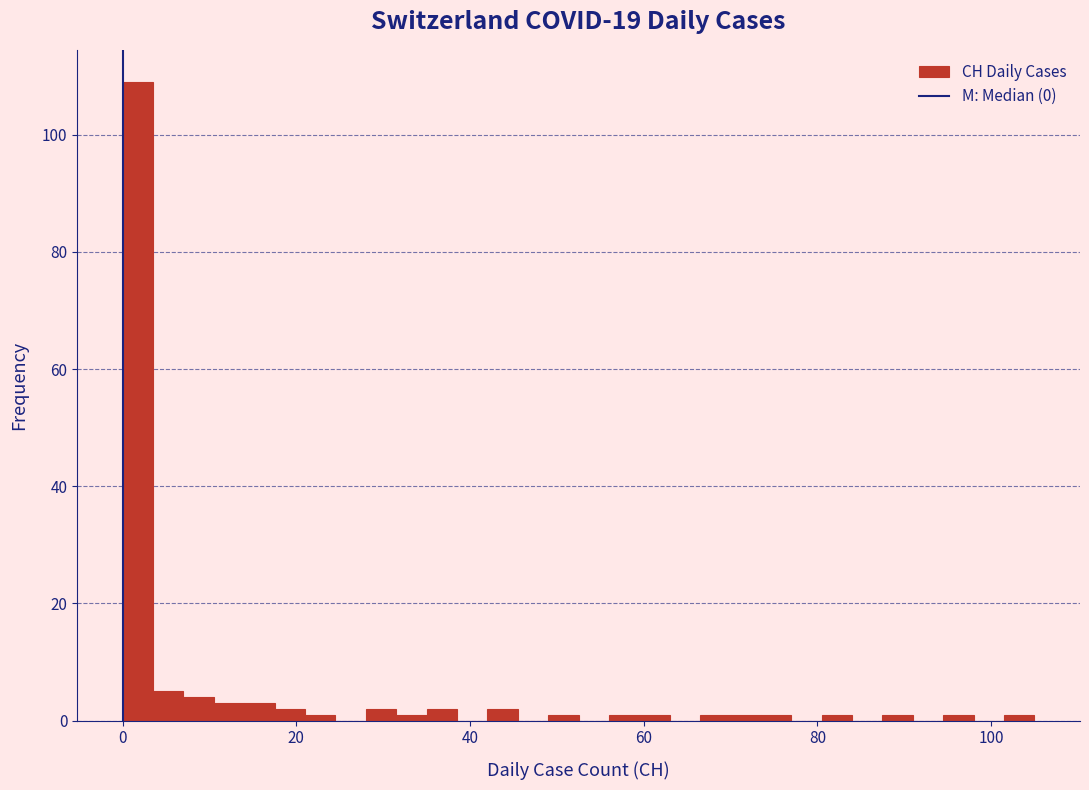

Around what value on the x-axis is the tallest bar? Give the approximate position of its centre, as read against the axis.

2